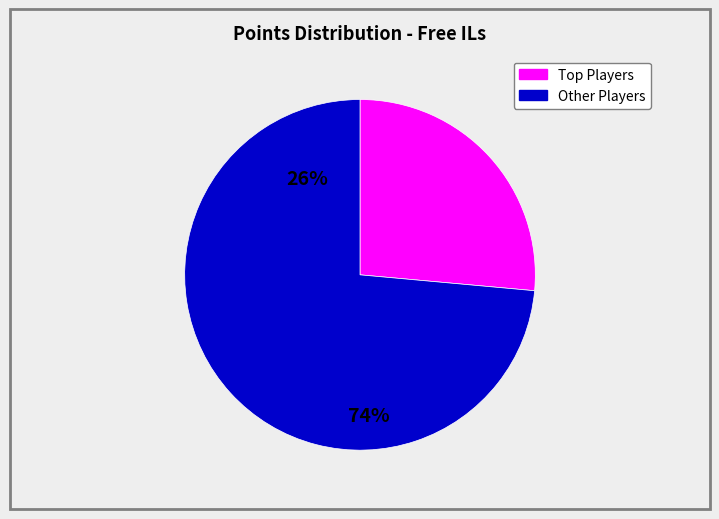

Is there any slice that represents more than half of the pie?

Yes